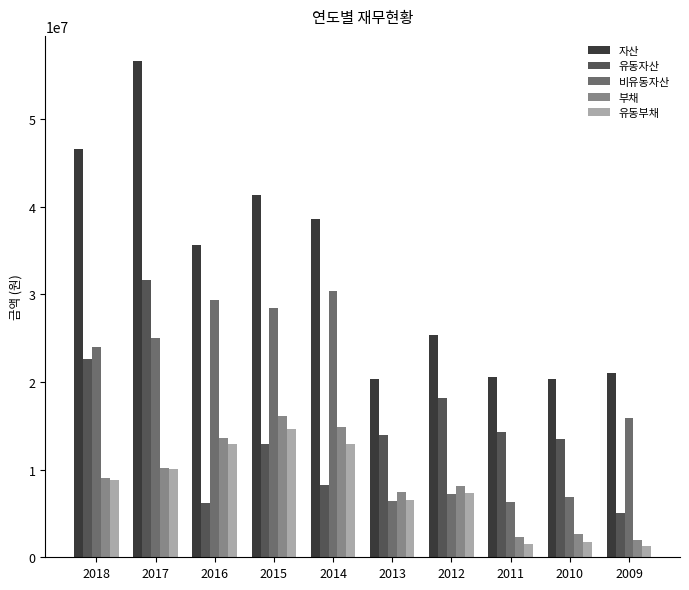

At which label is 부채 closest to 9066338?

2018